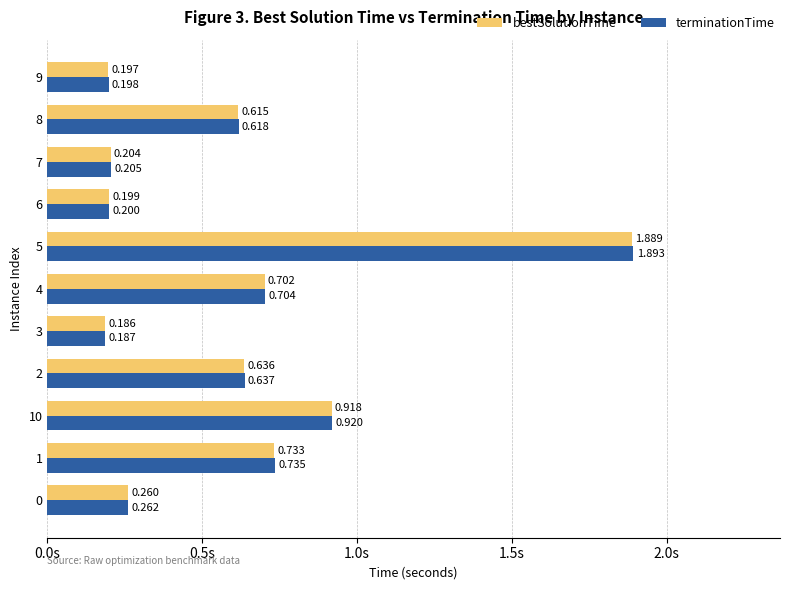

List the series in order of their peak value, highest first.

terminationTime, bestSolutionTime